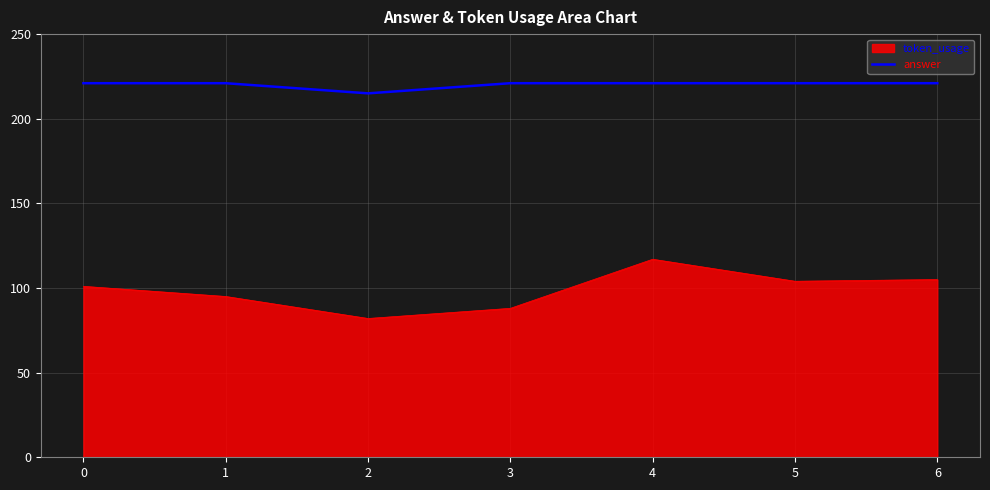

Is the value of token_usage at 0 greater than the value of answer at 0?

No